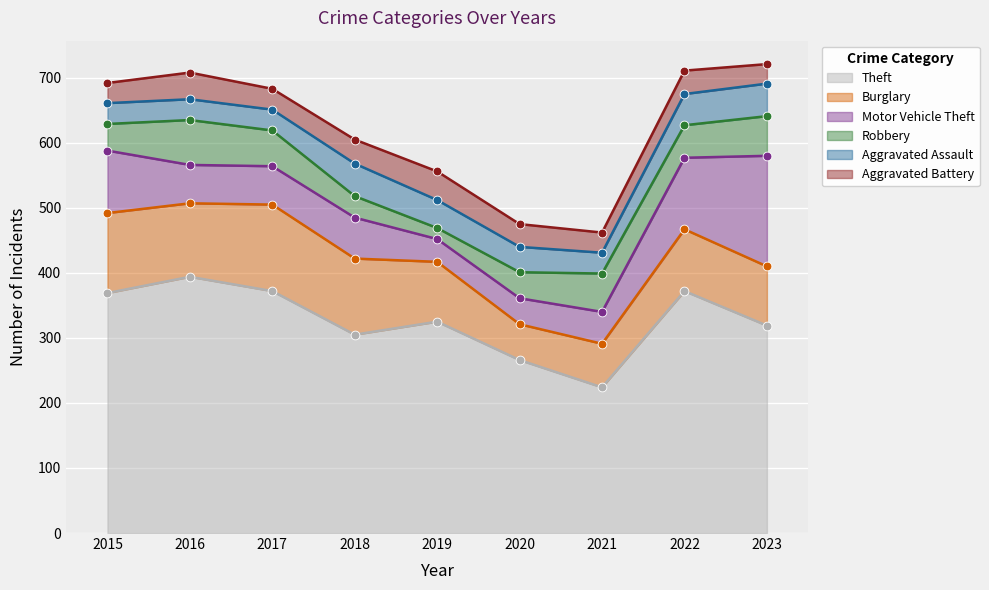

Is the value of Robbery at 2019 greater than the value of Theft at 2017?

No